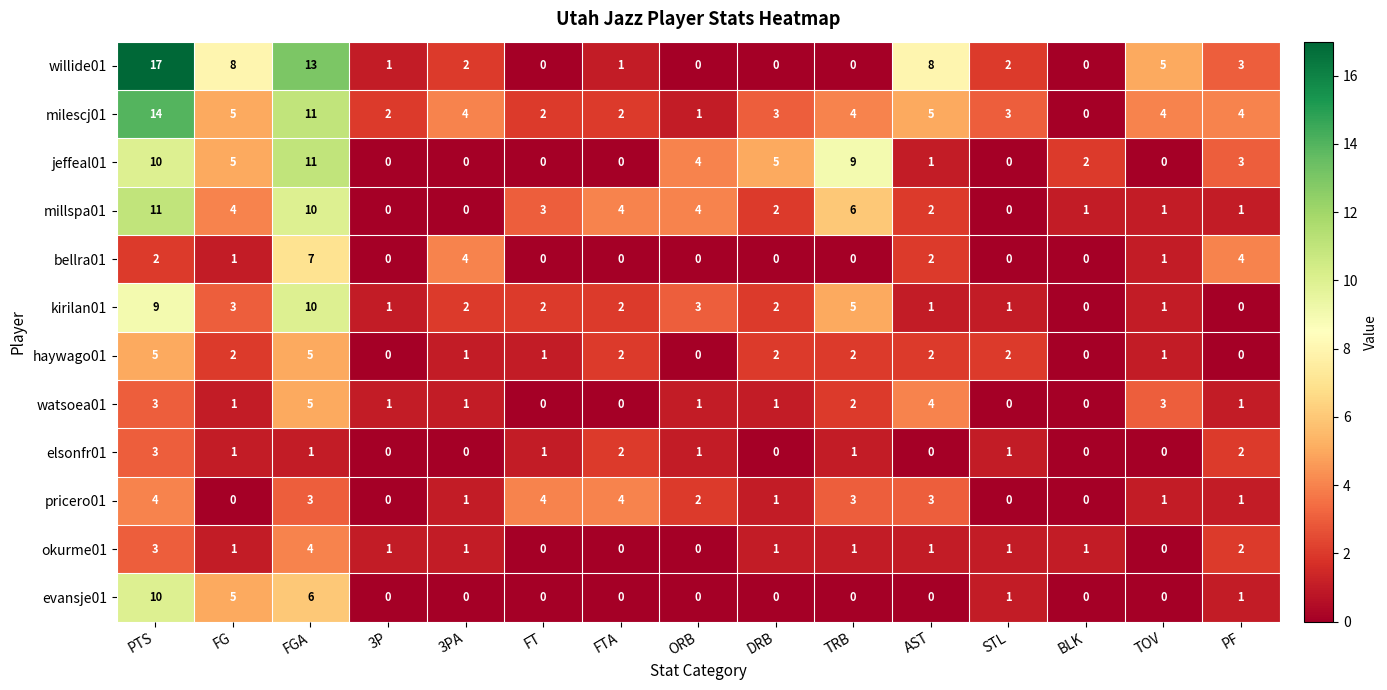

Where is watsoea01 nearest to the value 2?

TRB